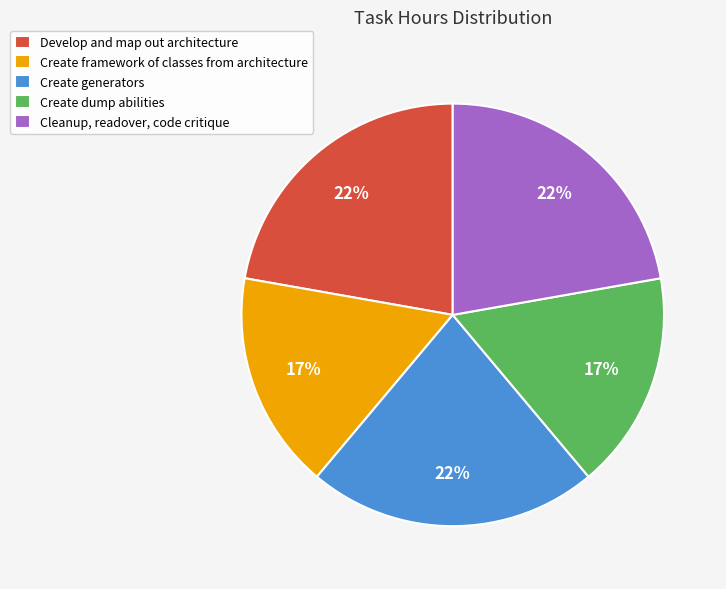

The Develop and map out architecture slice represents 22% of the pie. True or false?

True